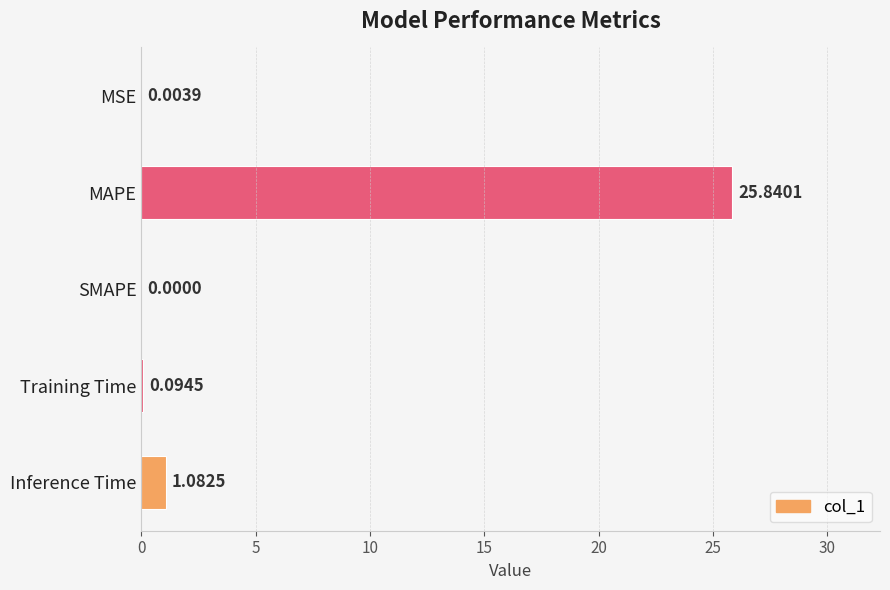

What is the sum of all values?

27.0